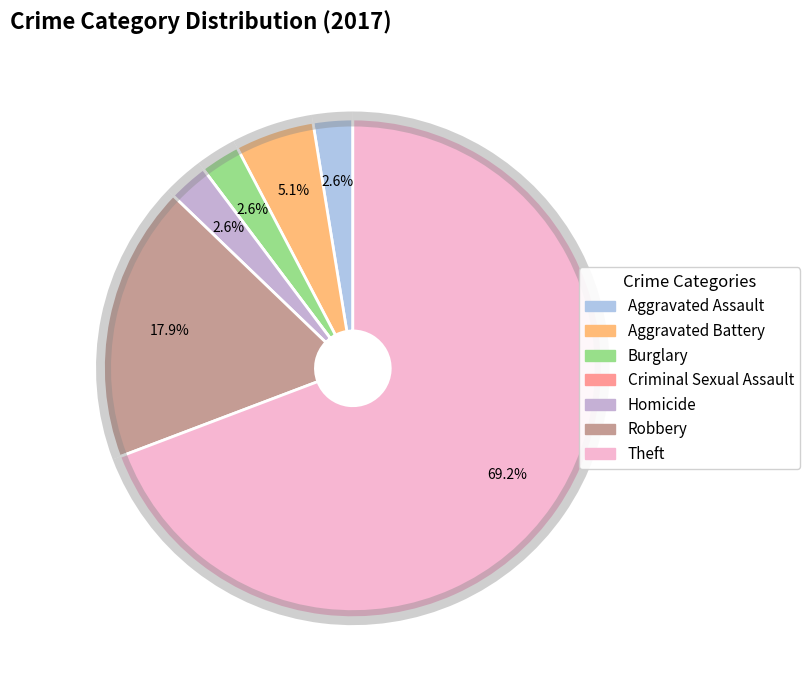

What percentage is NOT represented by Aggravated Battery?

94.9%